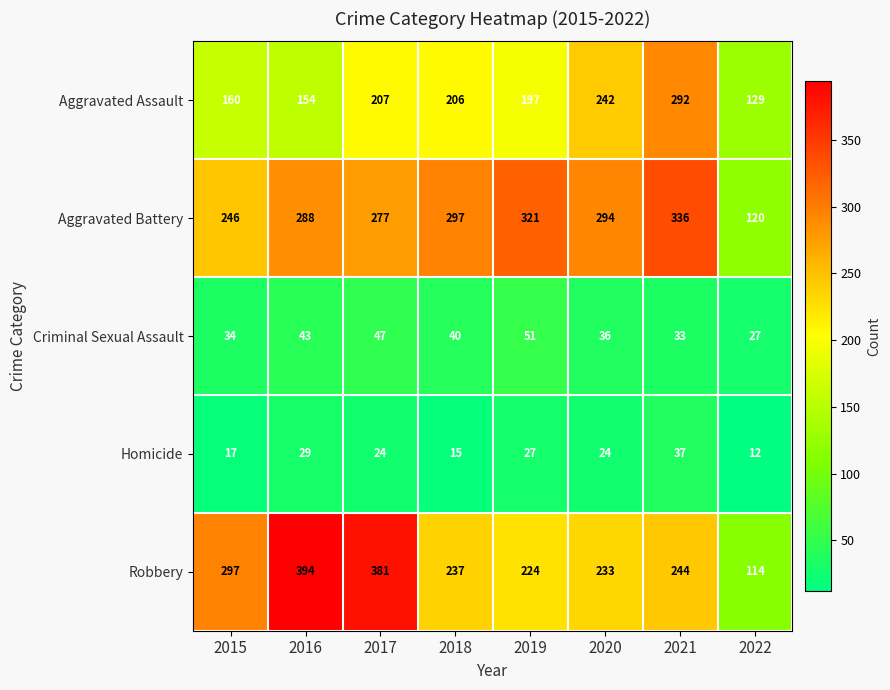

The value of Homicide at 2018 is 15. True or false?

True